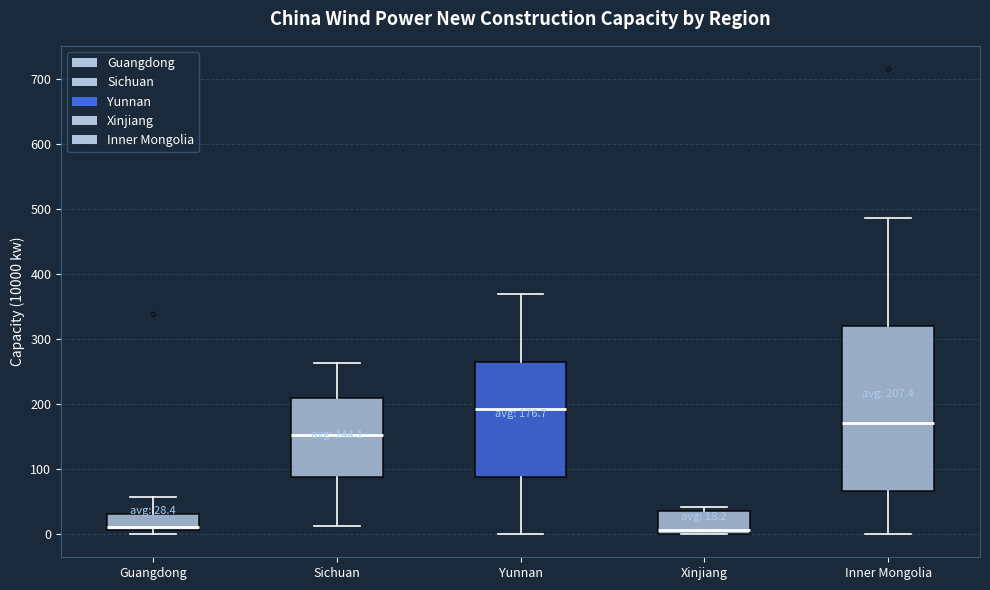

Comparing the boxes themselves (not the whiskers), which one is the tallest?

Inner Mongolia